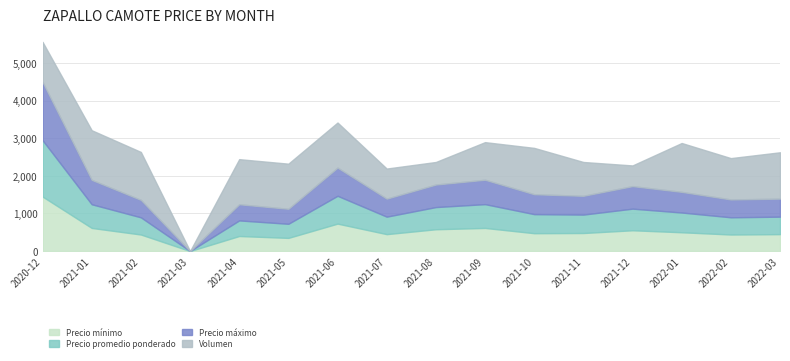

What is the highest value of the Precio máximo series?

1550